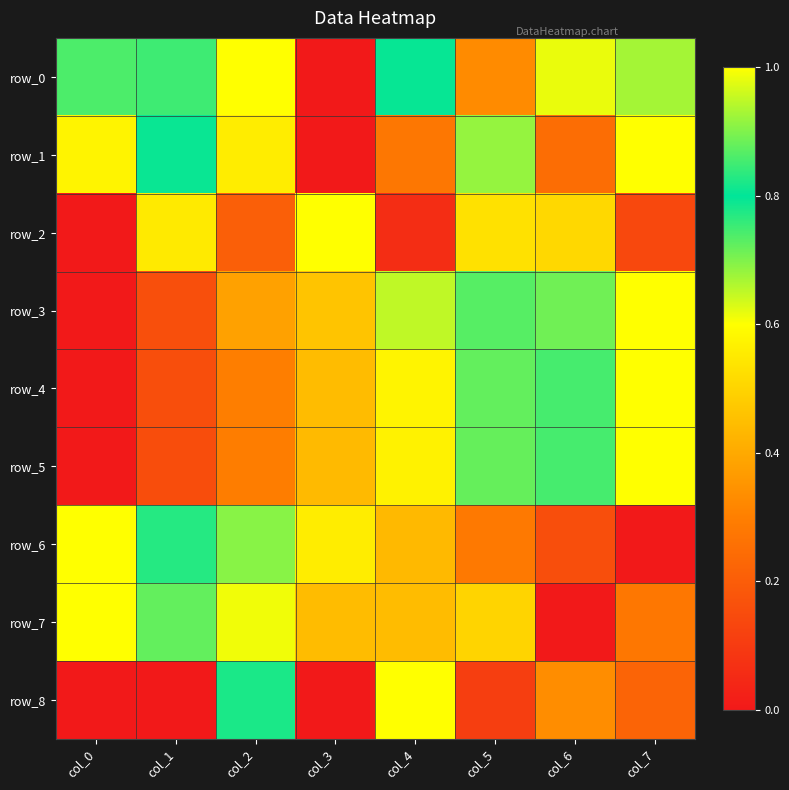

Is it true that row_5 equals 0.2 at col_5?

False